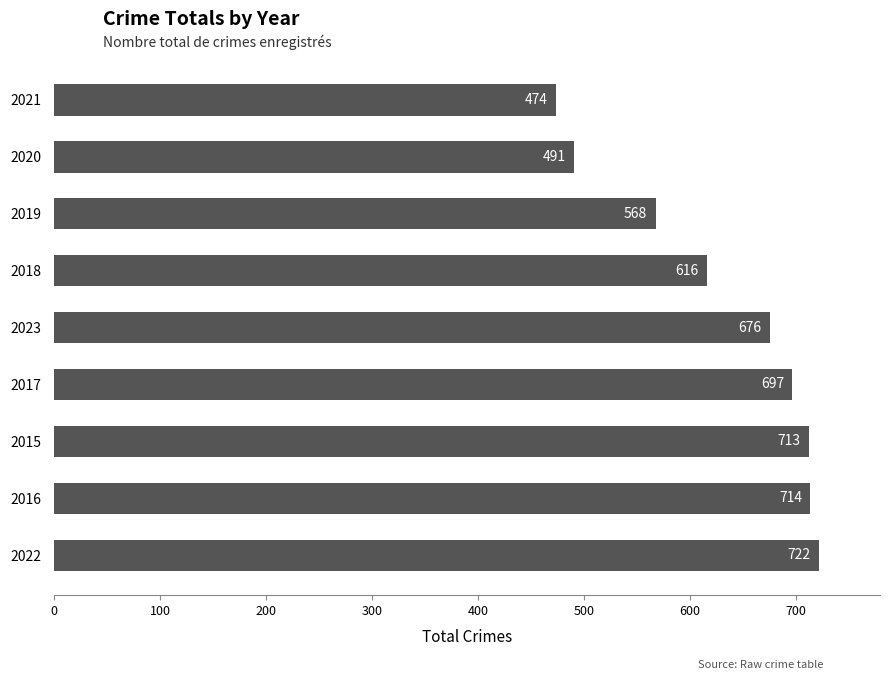

Which category has the highest value across all series?

2022